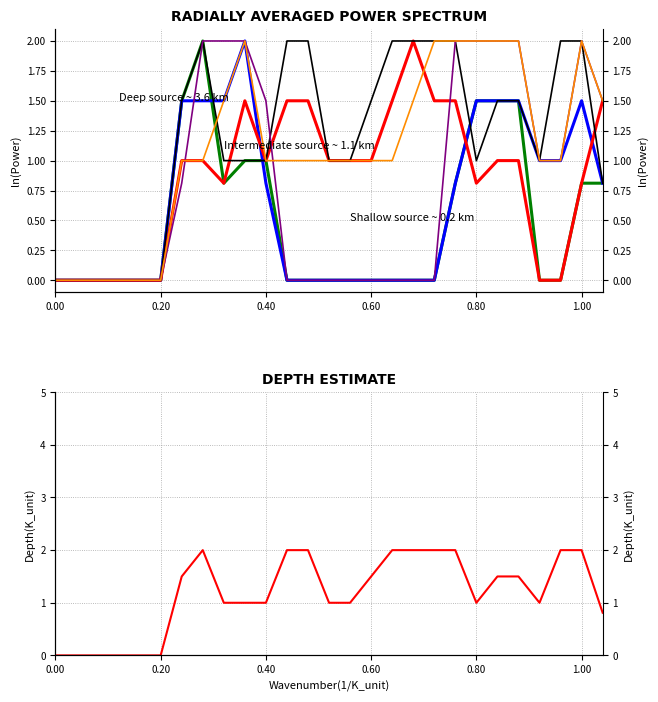

What is the difference between the maximum and minimum values in the col_5 series?

2.0